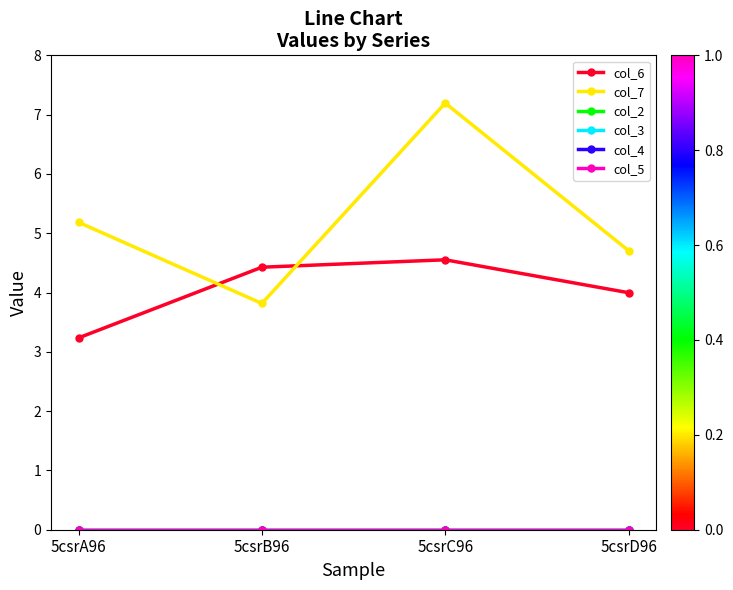

Is this an area chart (filled region under the line)?

No